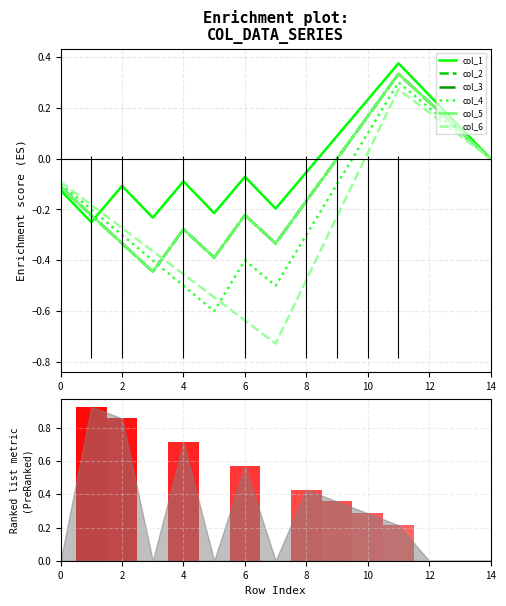

How many values in the col_6 series exceed 0?

4